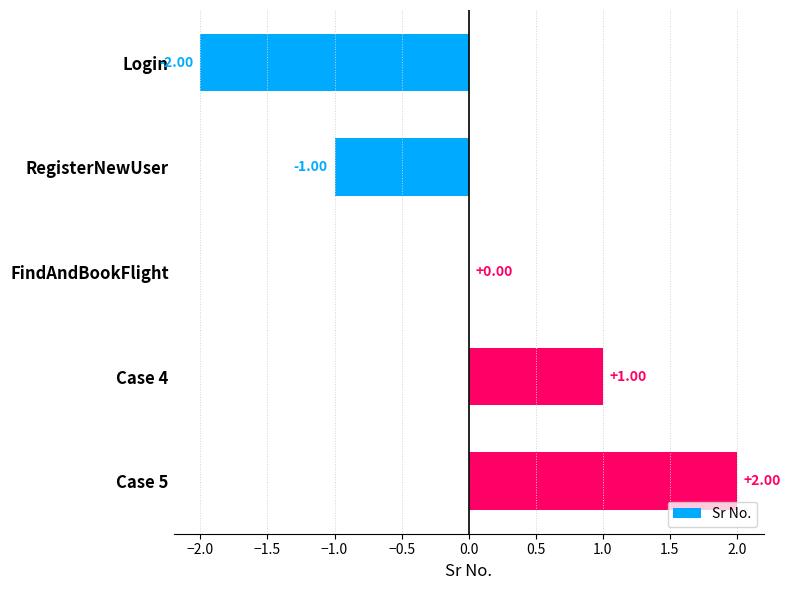

What is the change in value from Login to Case 4?

+3